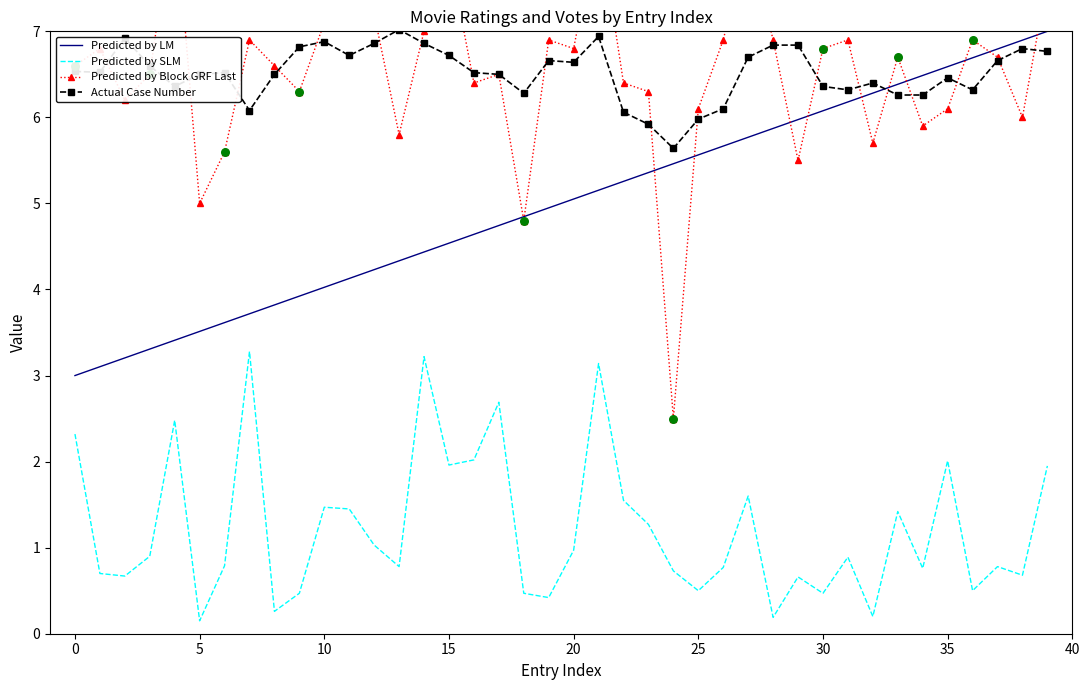

Which series contains the lowest Y value?

Predicted by SLM